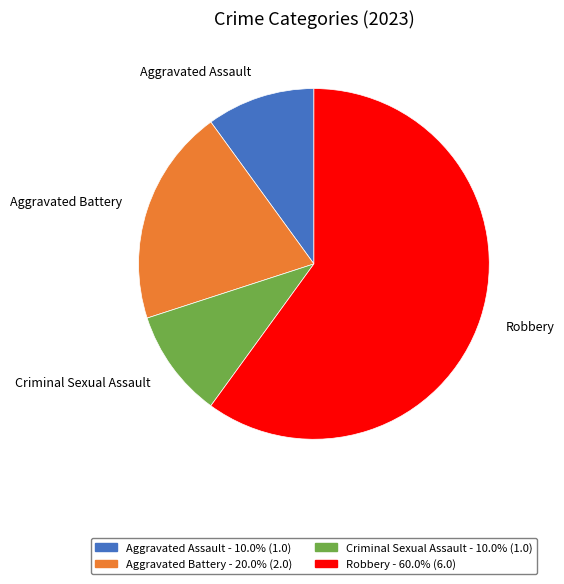

Which slice is the largest?

Robbery